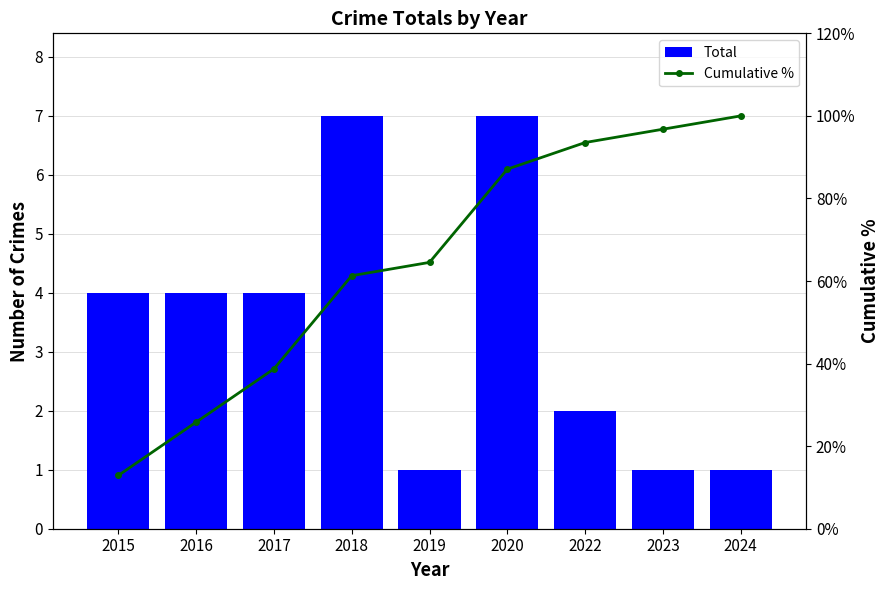

The value of Cumulative % at 2023 is 96.8. True or false?

True